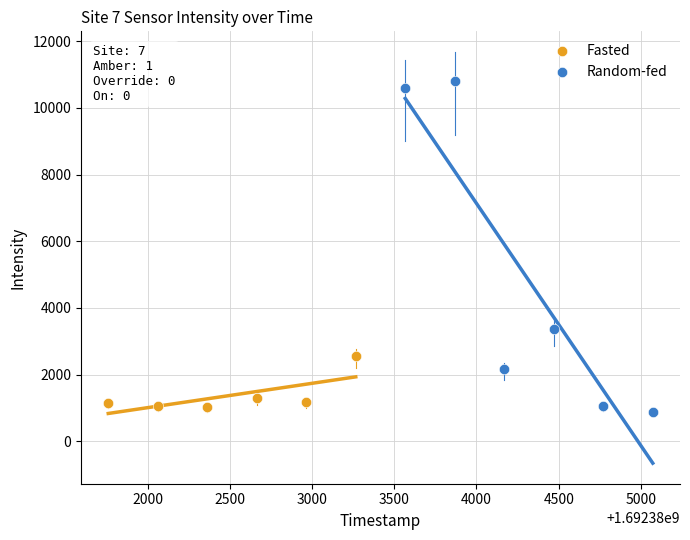

Which series contains the highest Y value?

Random-fed